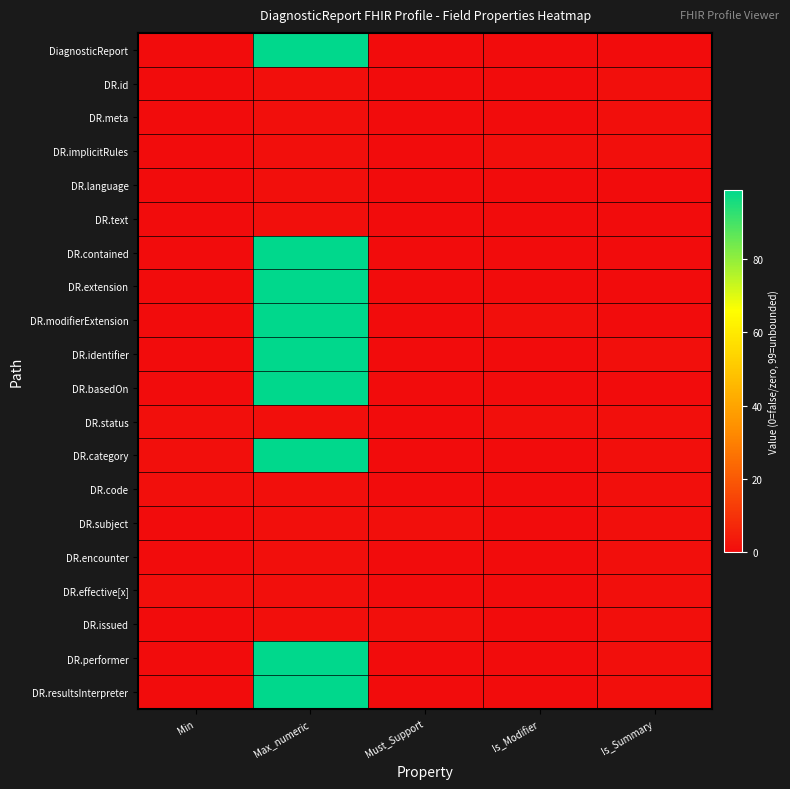

Reading left to right, what are all the values shown in this chart?

DiagnosticReport: Min=0	Max_numeric=99	Must_Support=0	Is_Modifier=0	Is_Summary=0
DR.id: Min=0	Max_numeric=1	Must_Support=0	Is_Modifier=0	Is_Summary=1
DR.meta: Min=0	Max_numeric=1	Must_Support=0	Is_Modifier=0	Is_Summary=1
DR.implicitRules: Min=0	Max_numeric=1	Must_Support=0	Is_Modifier=1	Is_Summary=1
DR.language: Min=0	Max_numeric=1	Must_Support=0	Is_Modifier=0	Is_Summary=0
DR.text: Min=0	Max_numeric=1	Must_Support=0	Is_Modifier=0	Is_Summary=0
DR.contained: Min=0	Max_numeric=99	Must_Support=0	Is_Modifier=0	Is_Summary=0
DR.extension: Min=0	Max_numeric=99	Must_Support=0	Is_Modifier=0	Is_Summary=0
DR.modifierExtension: Min=0	Max_numeric=99	Must_Support=0	Is_Modifier=1	Is_Summary=0
DR.identifier: Min=0	Max_numeric=99	Must_Support=0	Is_Modifier=0	Is_Summary=1
DR.basedOn: Min=0	Max_numeric=99	Must_Support=0	Is_Modifier=0	Is_Summary=0
DR.status: Min=1	Max_numeric=1	Must_Support=0	Is_Modifier=1	Is_Summary=1
DR.category: Min=1	Max_numeric=99	Must_Support=0	Is_Modifier=0	Is_Summary=1
DR.code: Min=1	Max_numeric=1	Must_Support=0	Is_Modifier=0	Is_Summary=1
DR.subject: Min=0	Max_numeric=1	Must_Support=1	Is_Modifier=0	Is_Summary=1
DR.encounter: Min=0	Max_numeric=1	Must_Support=0	Is_Modifier=0	Is_Summary=1
DR.effective[x]: Min=1	Max_numeric=1	Must_Support=0	Is_Modifier=0	Is_Summary=1
DR.issued: Min=0	Max_numeric=1	Must_Support=1	Is_Modifier=0	Is_Summary=1
DR.performer: Min=0	Max_numeric=99	Must_Support=0	Is_Modifier=0	Is_Summary=1
DR.resultsInterpreter: Min=0	Max_numeric=99	Must_Support=0	Is_Modifier=0	Is_Summary=1